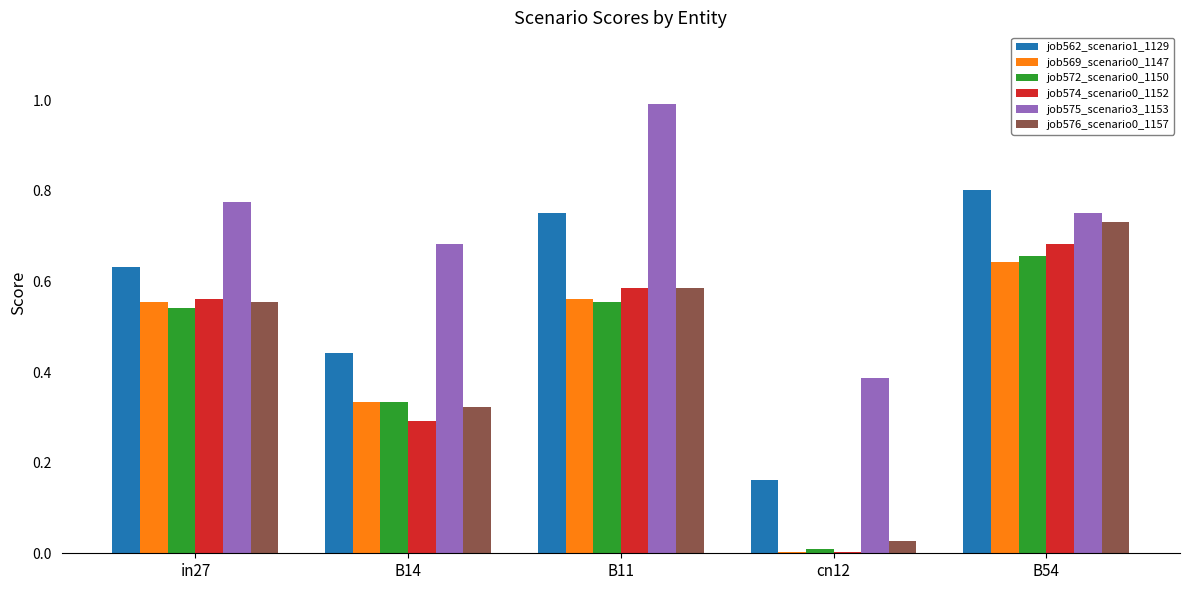

What is the total value across all series at in27?

3.6